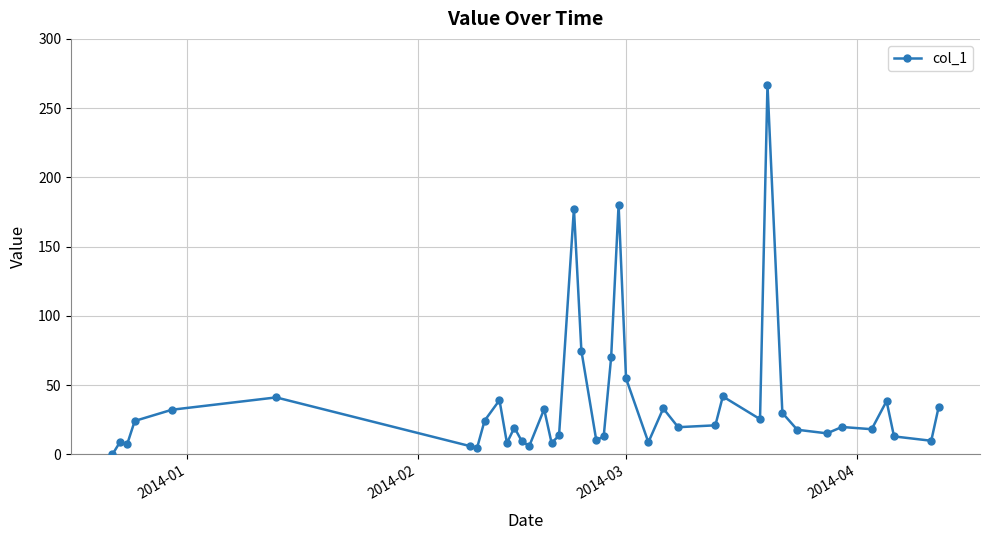

What is the average value?

37.1